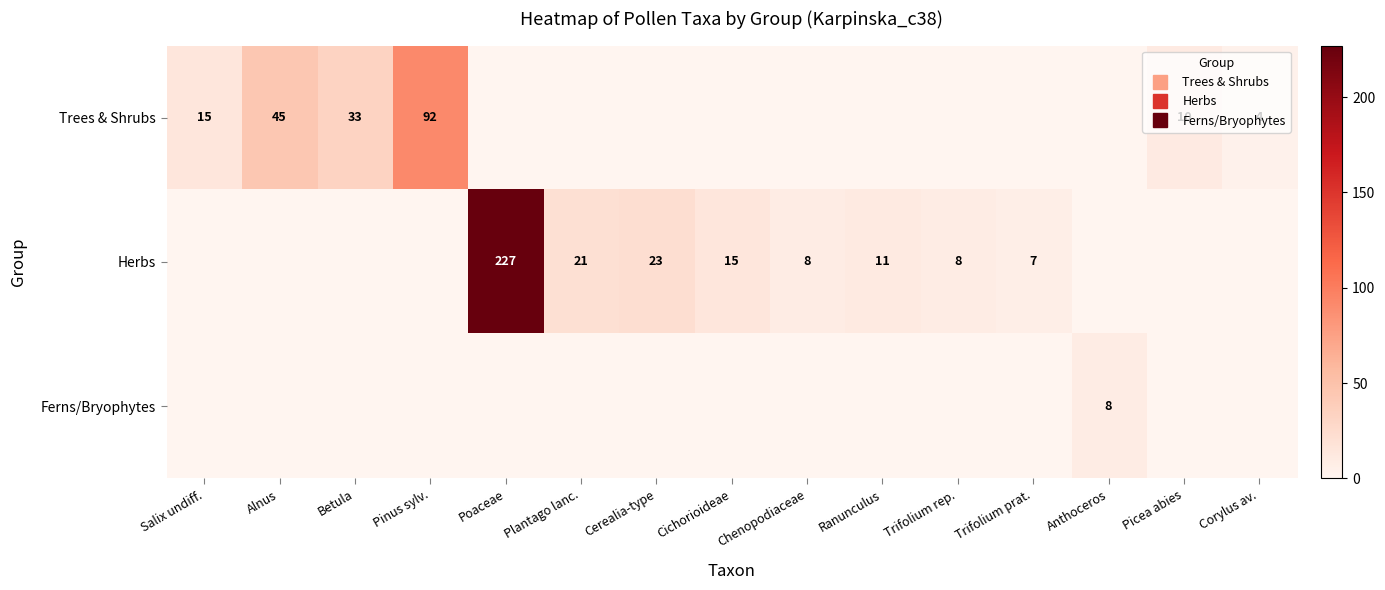

At which label does Herbs reach its minimum?

Salix undiff.